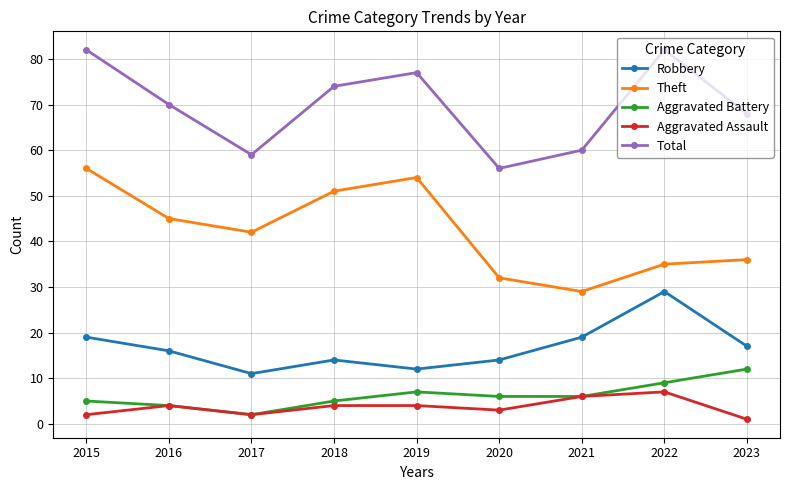

What are all the series names shown in the legend?

Robbery, Theft, Aggravated Battery, Aggravated Assault, Total